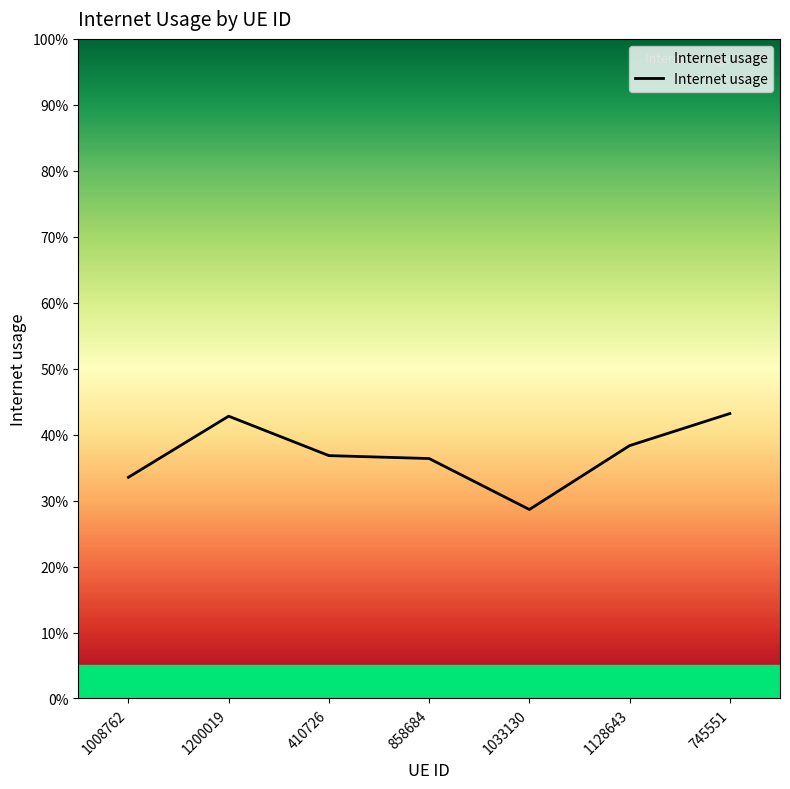

Where is the first local maximum?

1200019